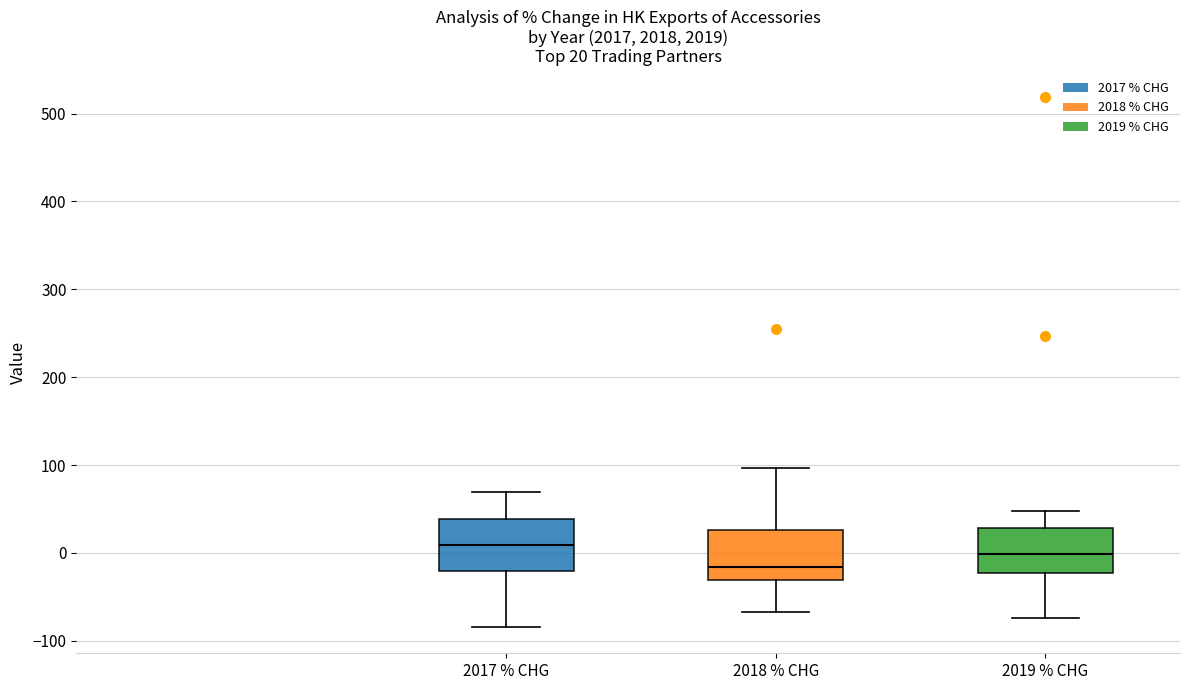

Which box's median line is the highest?

2017 % CHG